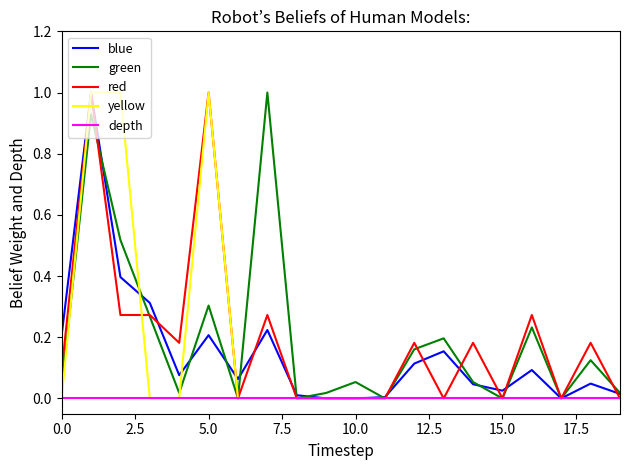

In red, how many points are lower than both neighbors (excluding endpoints)?

5